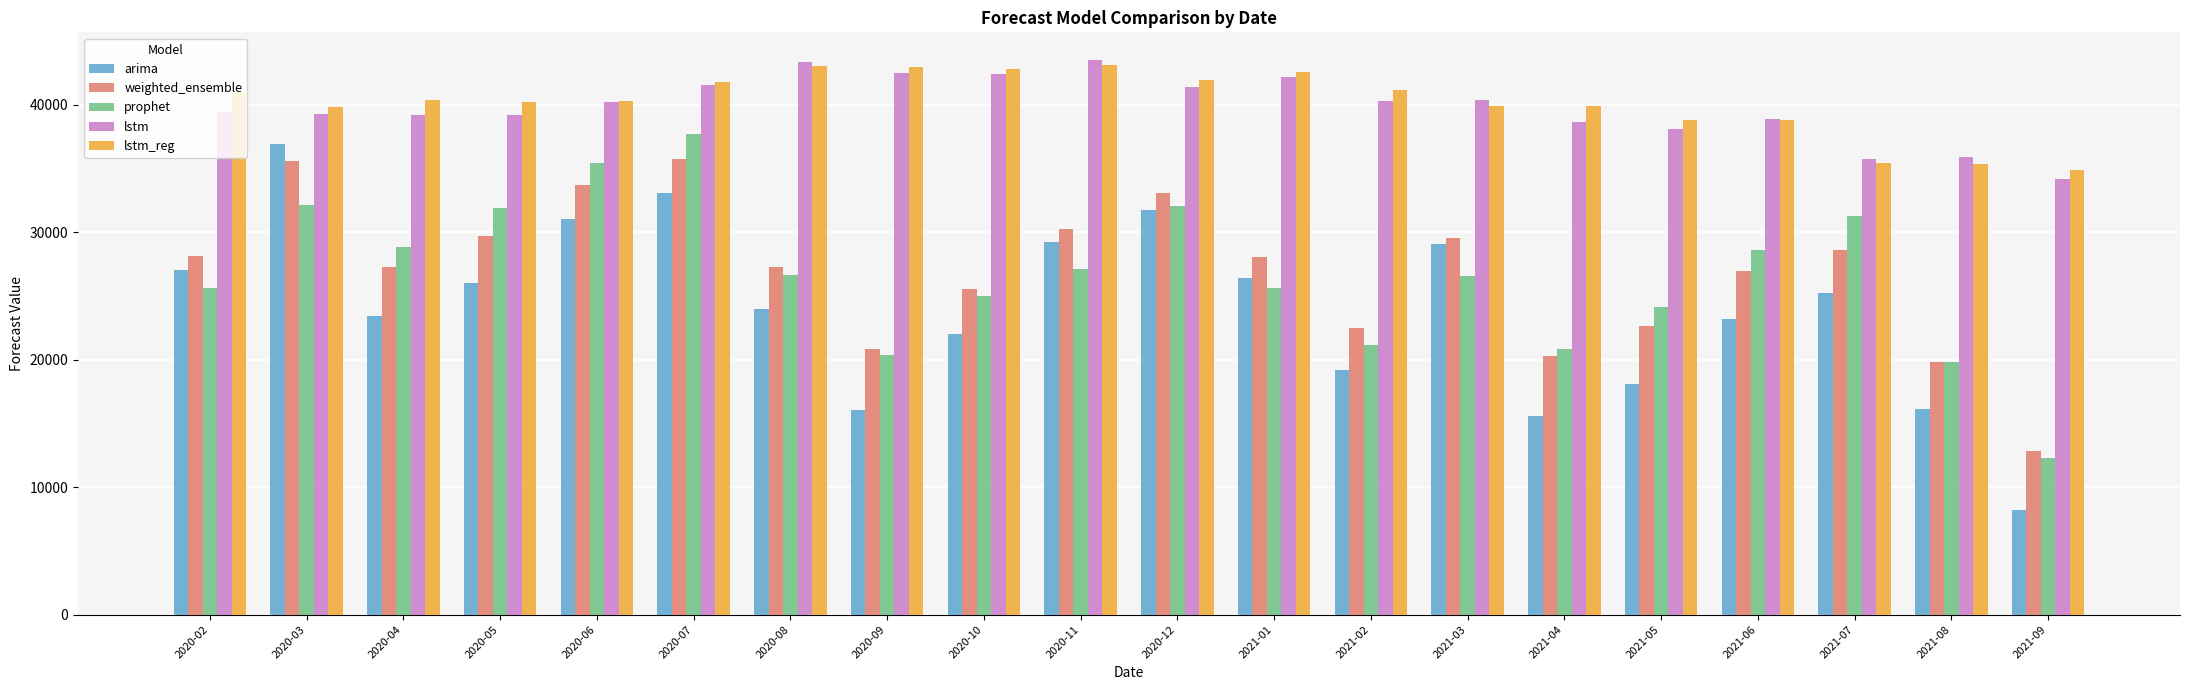

What is the sum of all lstm values?

796277.1